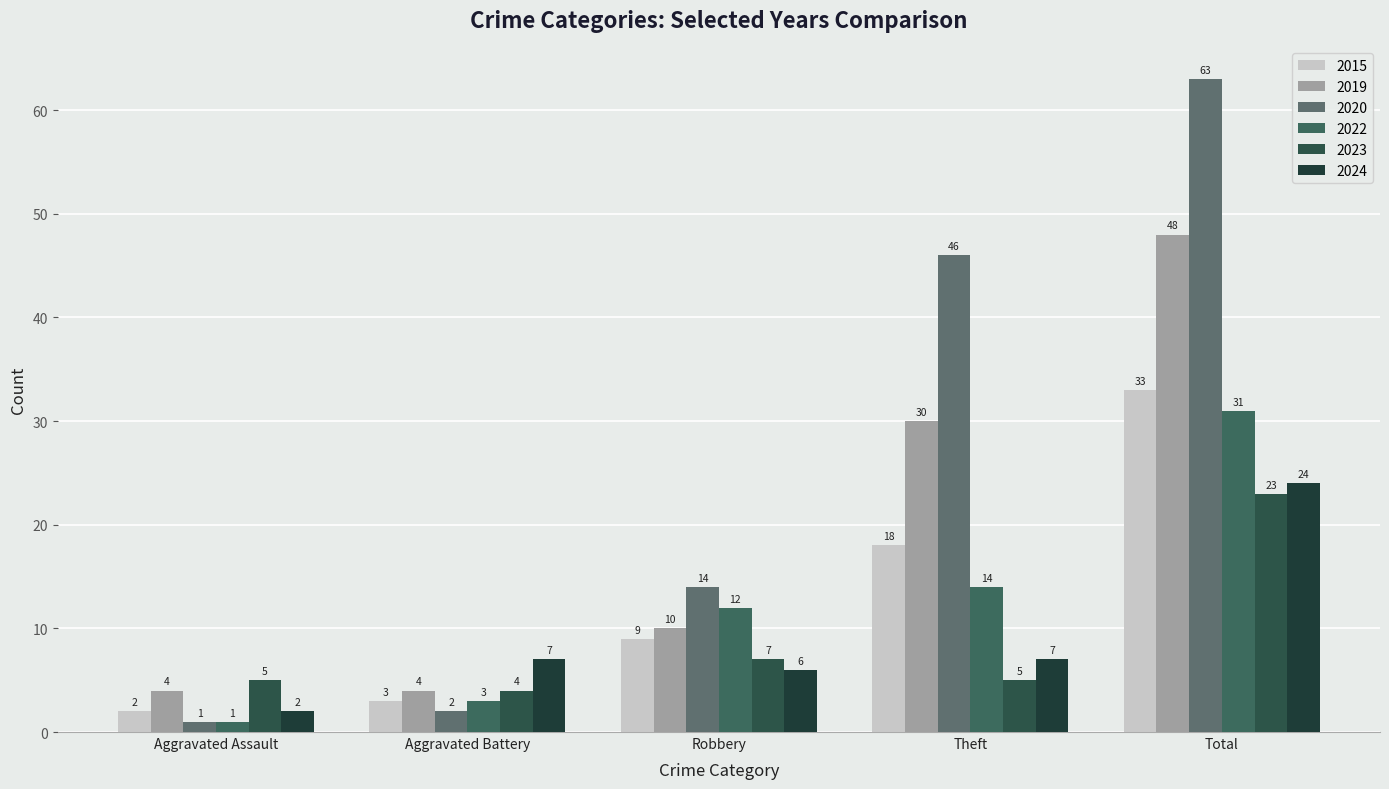

What are all the series names shown in the legend?

2015, 2019, 2020, 2022, 2023, 2024